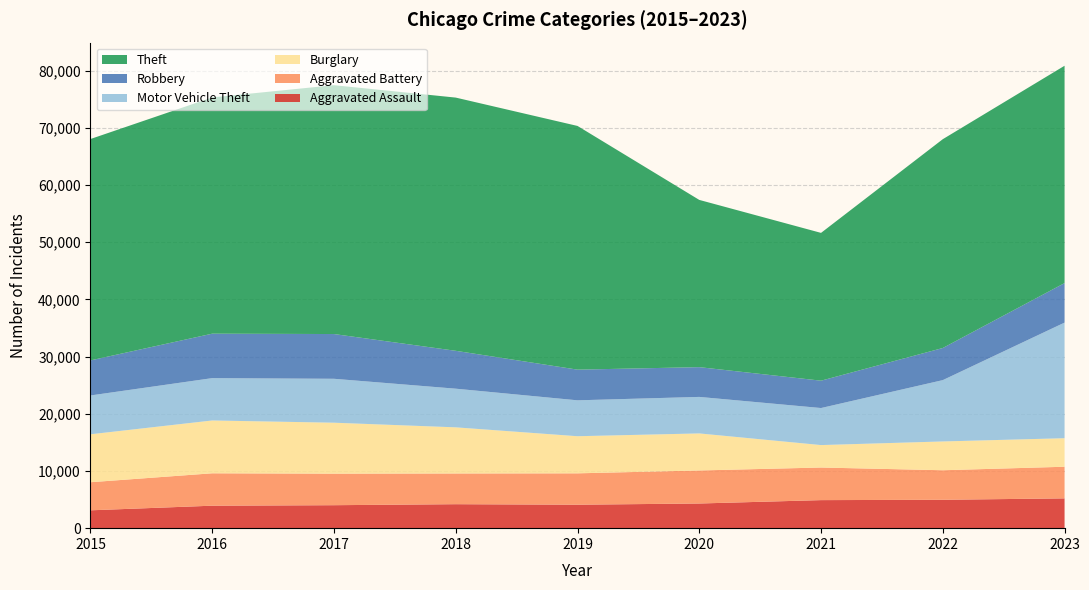

Reading left to right, transcribe all the data shown in this chart.

Aggravated Assault: 2015=3122	2016=3930	2017=4017	2018=4193	2019=4103	2020=4313	2021=4904	2022=4964	2023=5210
Aggravated Battery: 2015=4912	2016=5666	2017=5514	2018=5371	2019=5487	2020=5776	2021=5701	2022=5165	2023=5531
Burglary: 2015=8382	2016=9235	2017=8910	2018=8067	2019=6488	2020=6478	2021=3925	2022=5034	2023=4989
Motor Vehicle Theft: 2015=6789	2016=7406	2017=7681	2018=6760	2019=6278	2020=6386	2021=6478	2022=10726	2023=20219
Robbery: 2015=6131	2016=7773	2017=7824	2018=6622	2019=5364	2020=5204	2021=4782	2022=5616	2023=6908
Theft: 2015=38711	2016=41312	2017=43515	2018=44278	2019=42615	2020=29243	2021=25844	2022=36514	2023=38004